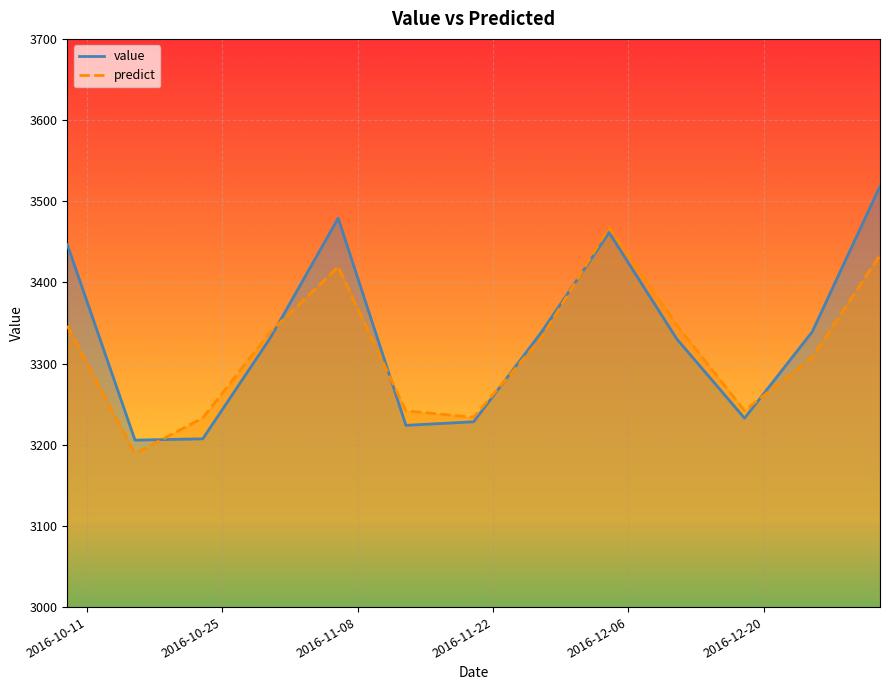

How many data points in value are less than 3331?

6